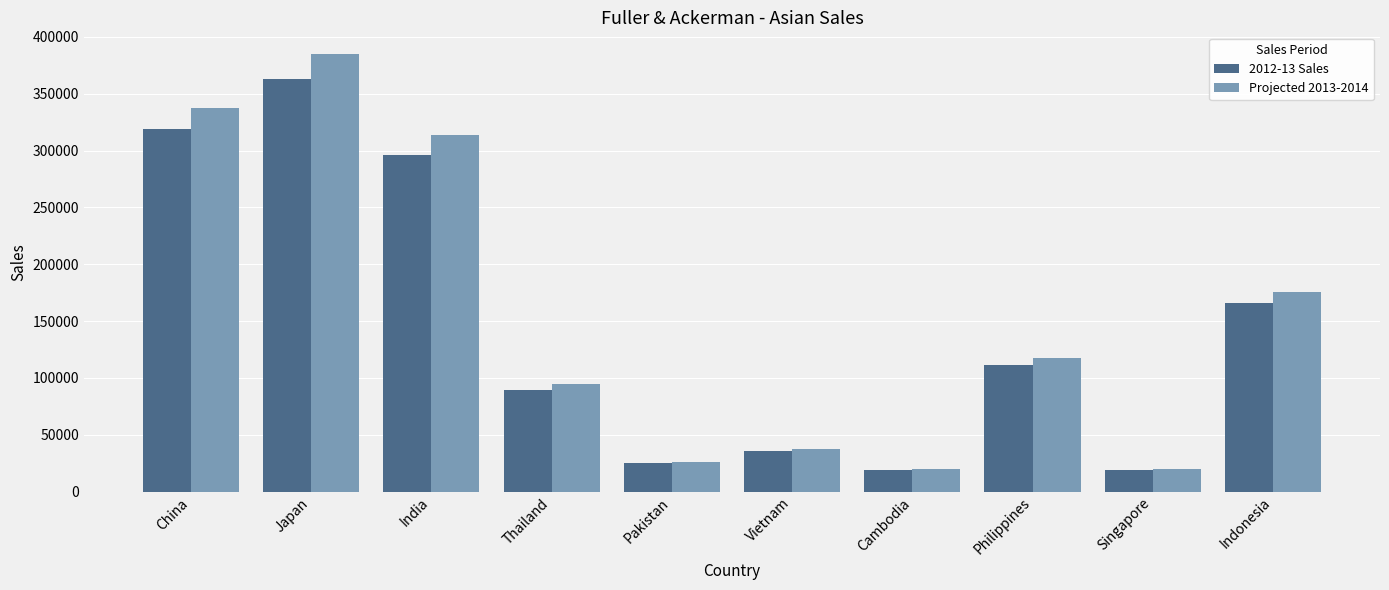

Which series has the largest range (max minus min)?

Projected 2013-2014